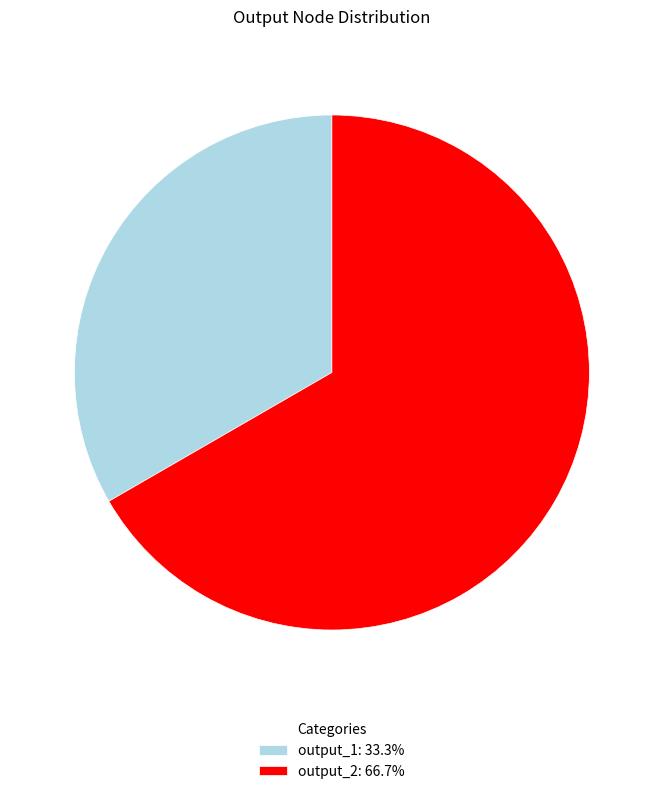

Is output_1 the majority of the pie?

No